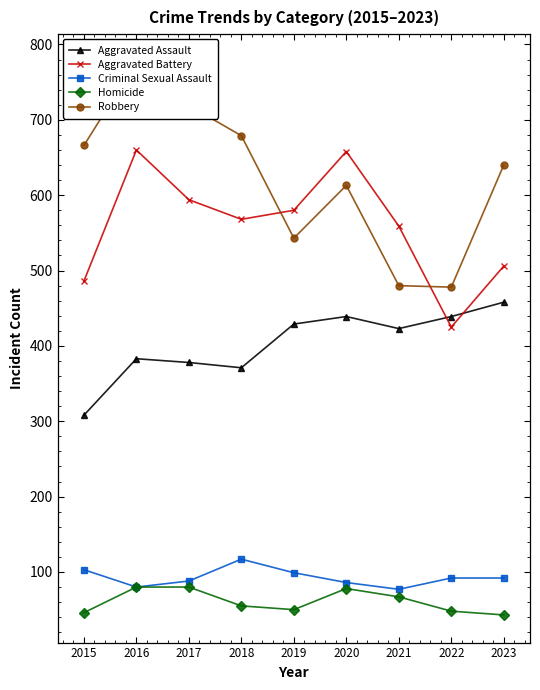

True or false: Criminal Sexual Assault and Aggravated Assault cross at least once.

False